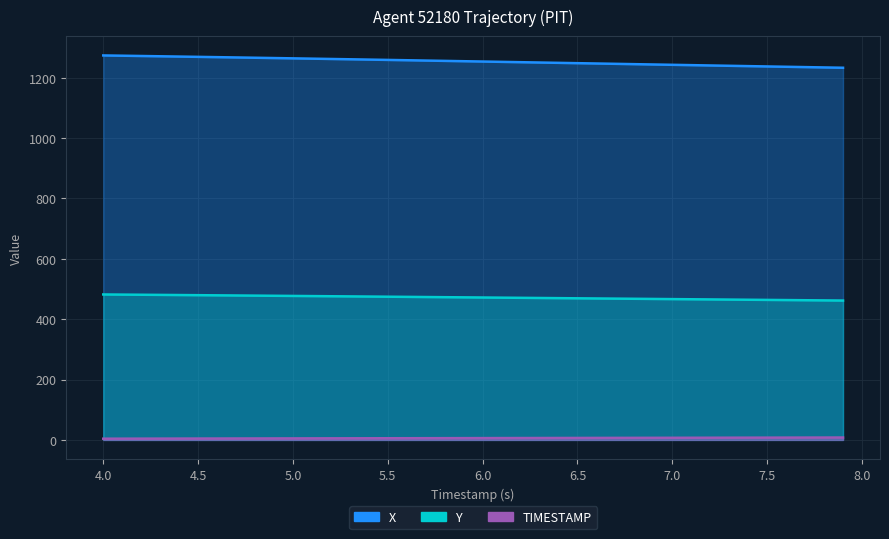

The value of X at 4.9 is 1265.4. True or false?

True